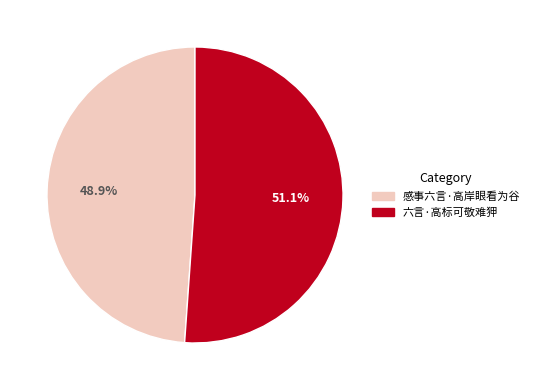

Which has a higher value, 六言·高标可敬难狎 or 感事六言·高岸眼看为谷?

六言·高标可敬难狎